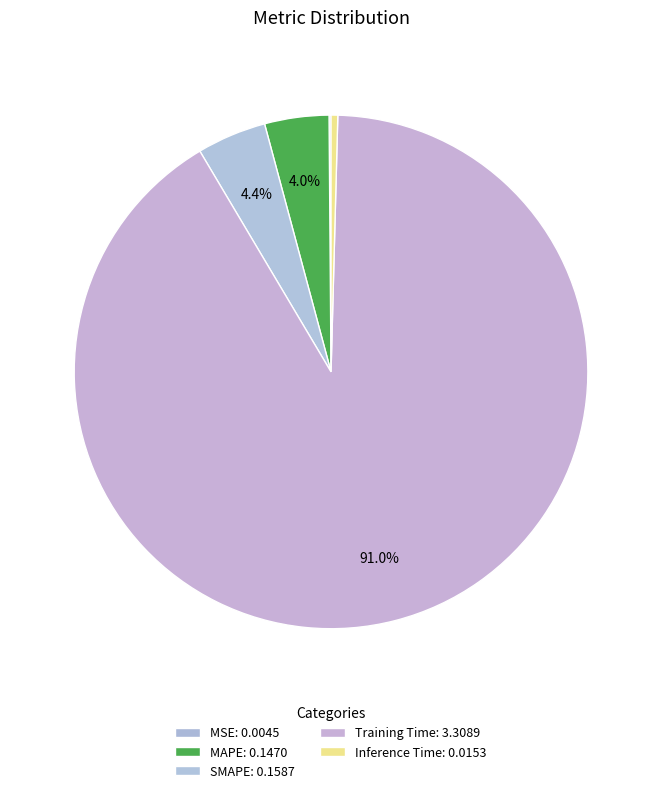

What is the smallest slice in the pie chart?

MSE